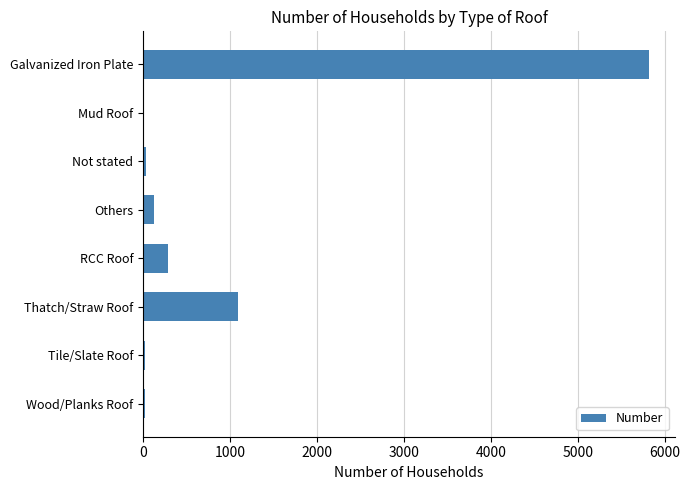

Which label corresponds to the largest value in the chart?

Galvanized Iron Plate